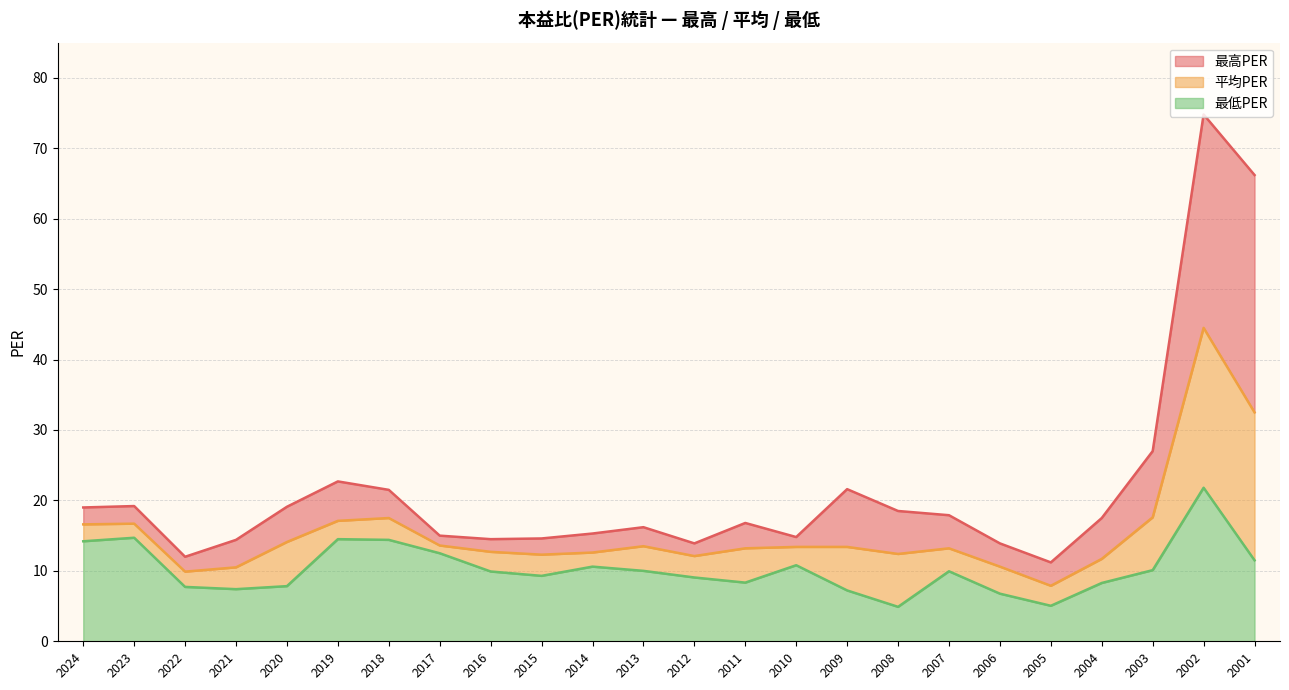

The 平均PER series shows 14.1 at 2020. True or false?

True